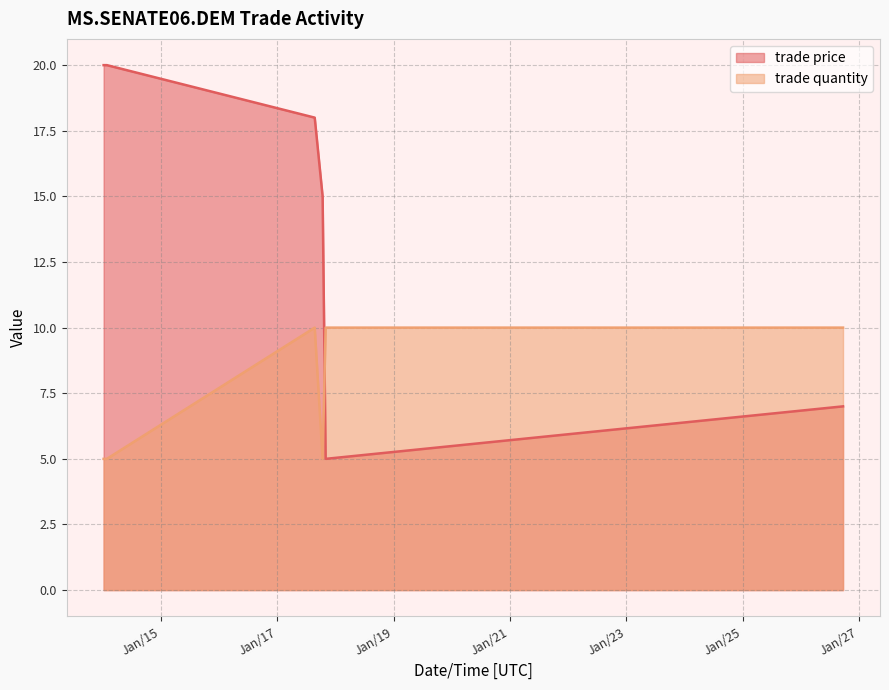

In trade quantity, how many points are lower than both neighbors (excluding endpoints)?

1